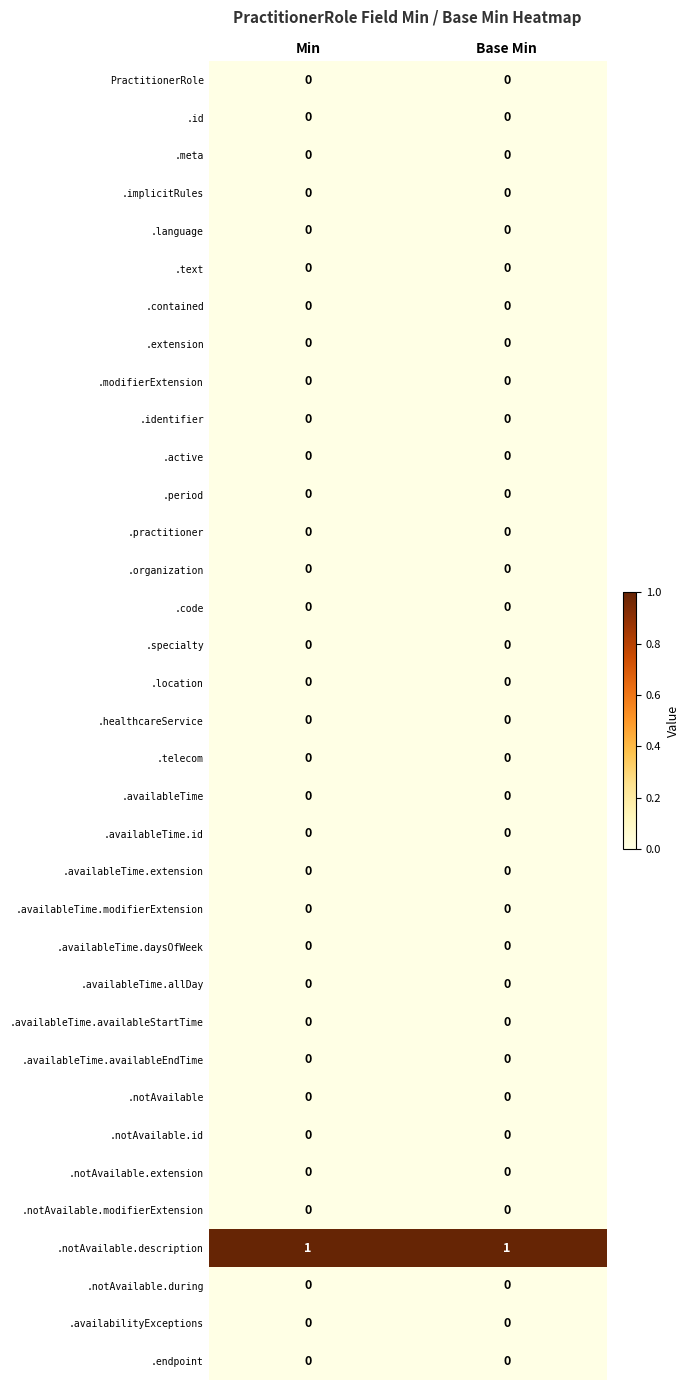

True or false: .notAvailable.modifierExtension has a value of 0 at Min.

True